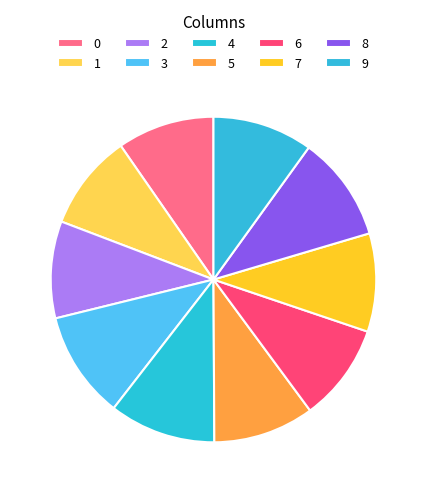

To the nearest percent, what is the combined percentage of 6 and 1?

19%